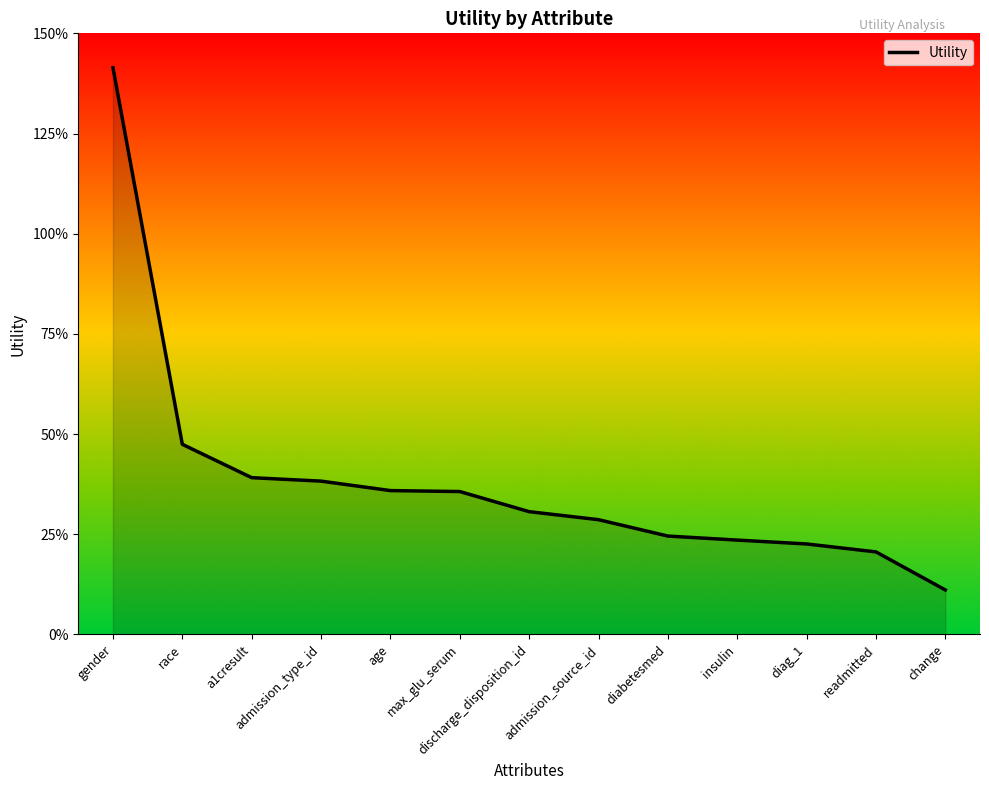

Does the chart display data point markers on the line(s)?

No